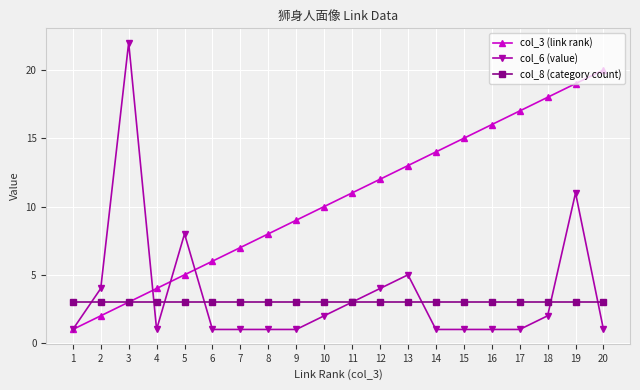

After their last crossing, which series has the higher values: col_8 (category count) or col_6 (value)?

col_8 (category count)